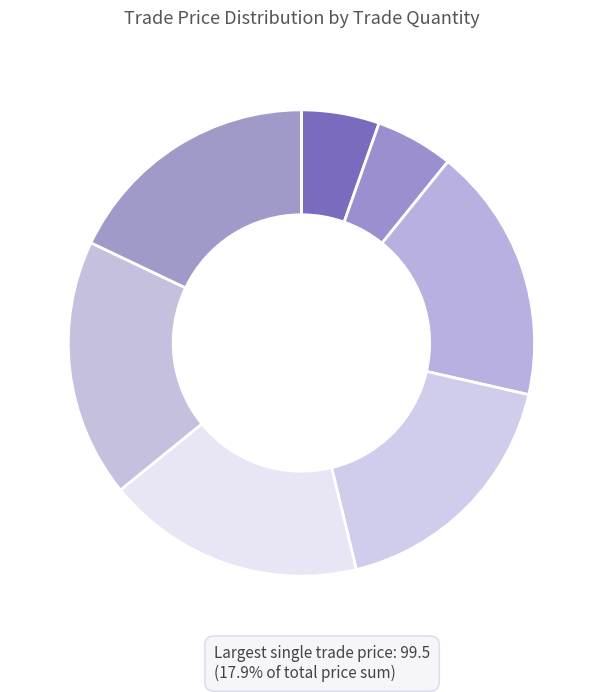

How many slices are in this pie chart?

7